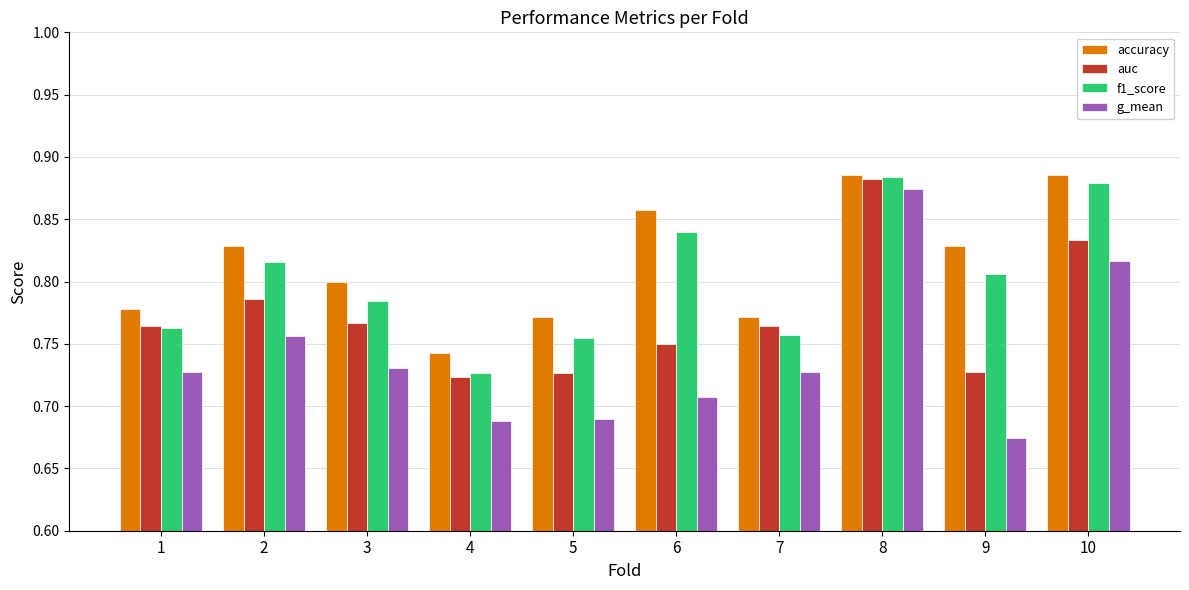

The value of g_mean at 10 is 0.8. True or false?

True